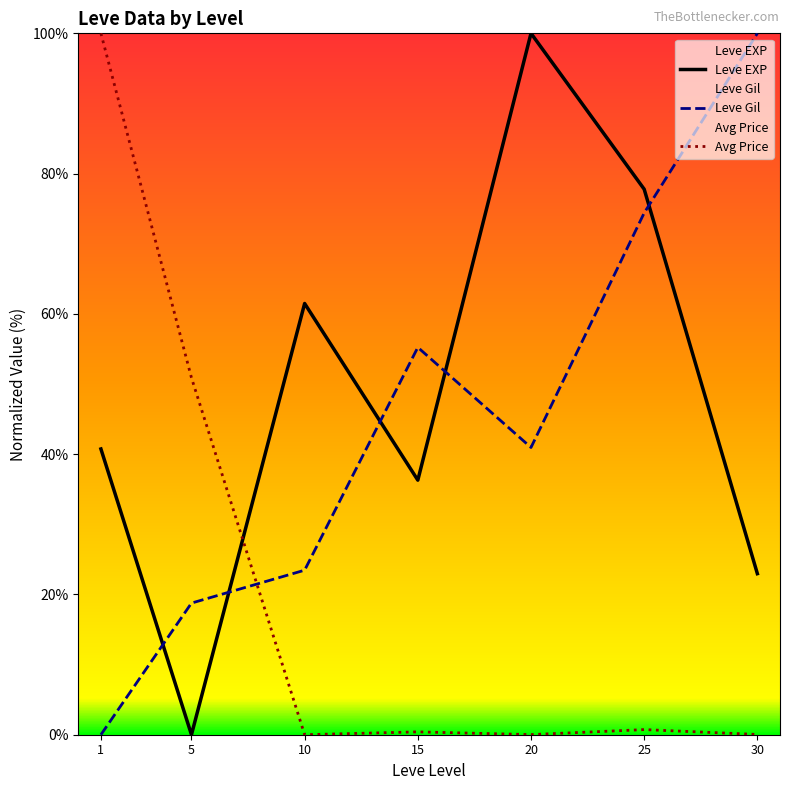

At which category is the sum across all series the highest?

25